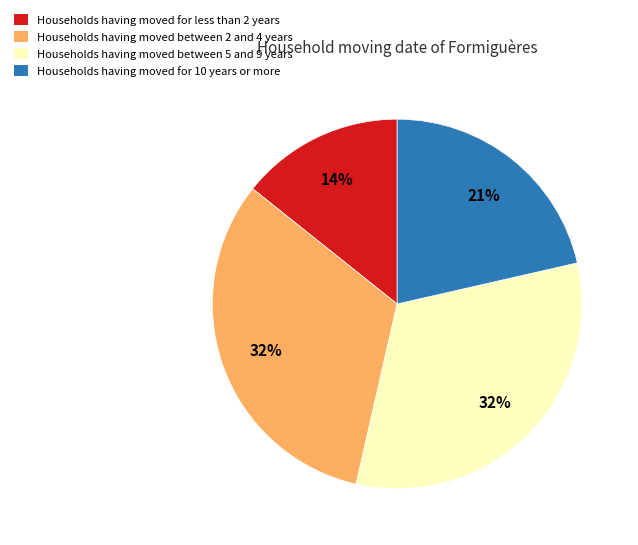

Is there a majority slice in this chart?

No